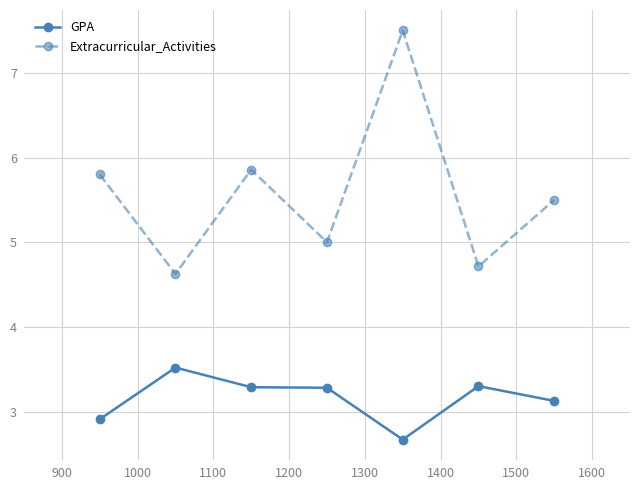

True or false: GPA and Extracurricular_Activities cross at least once.

False